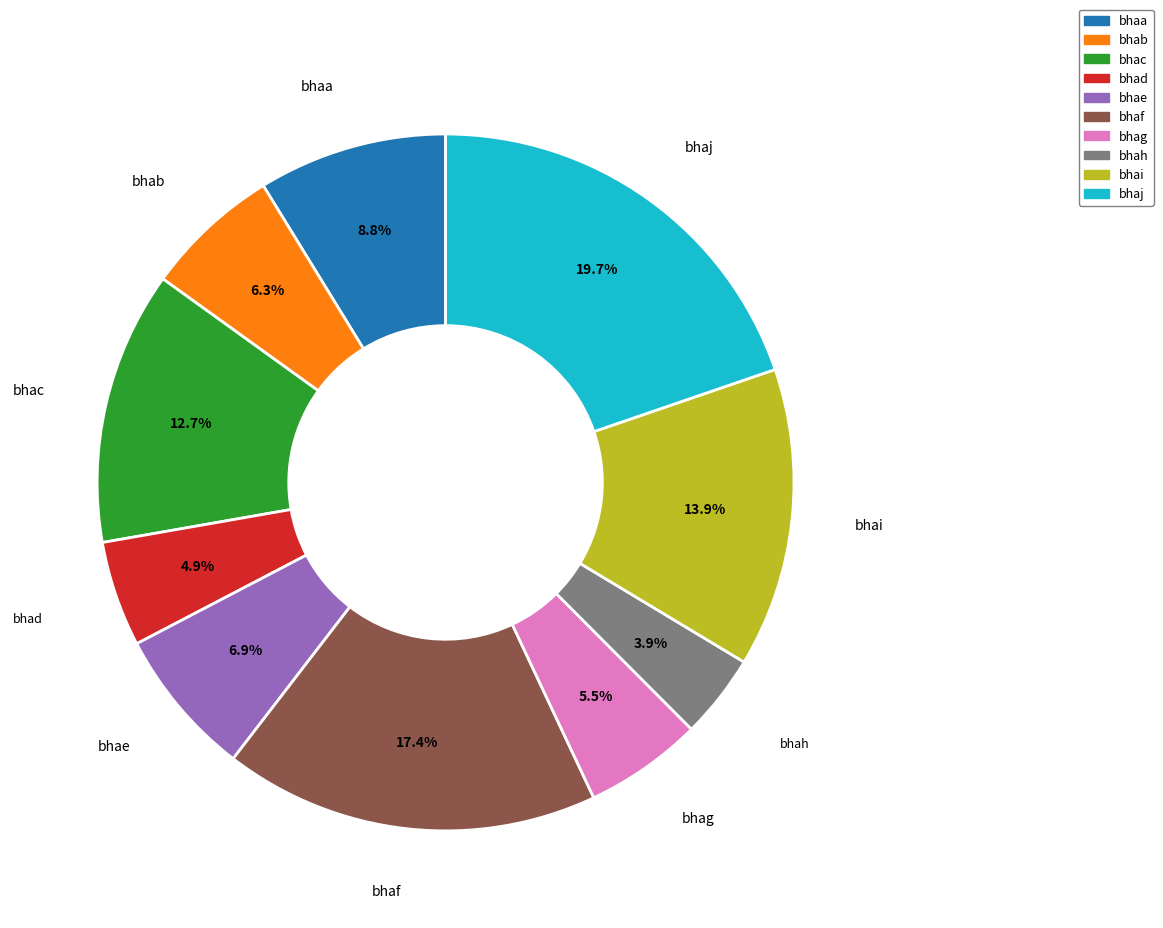

Approximately how many times larger is the value at bhaa compared to bhac?

0.7